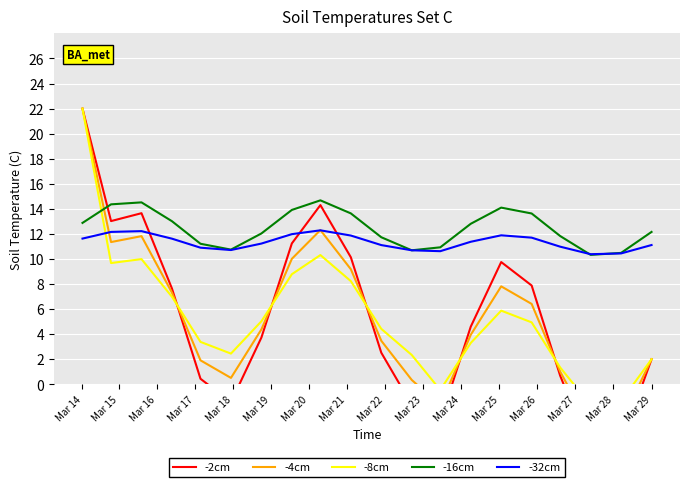

True or false: -32cm has a value of 11.6 at Mar 14.

True